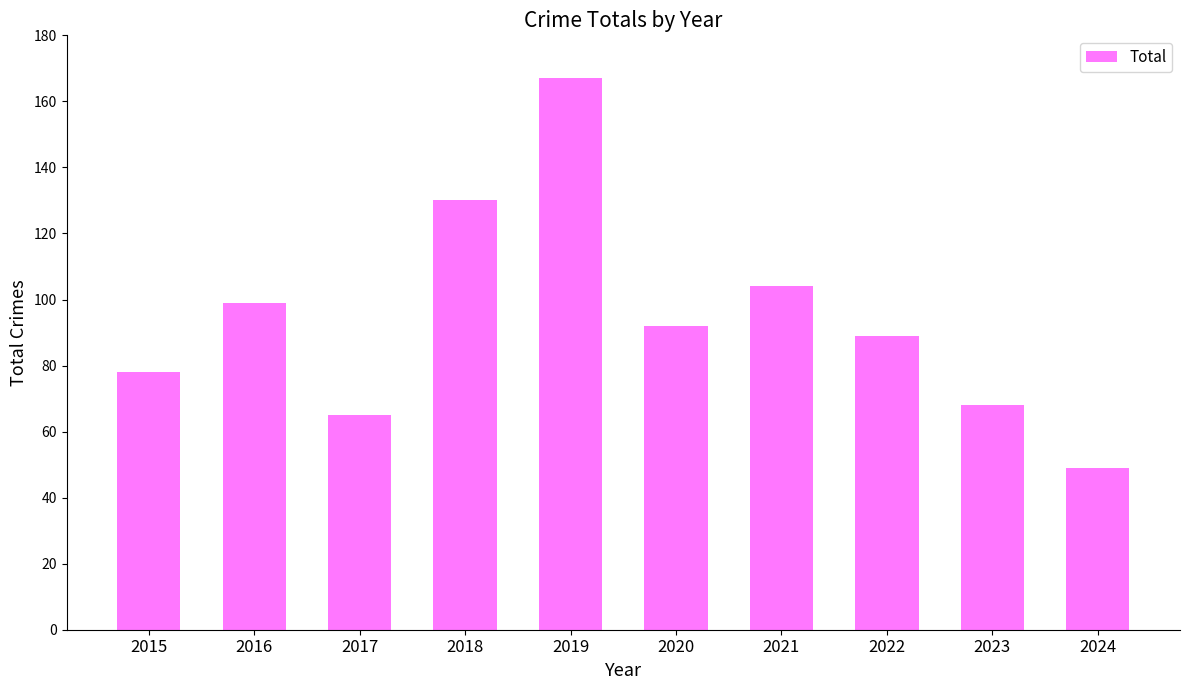

True or false: the data shows 78 at 2015.

True